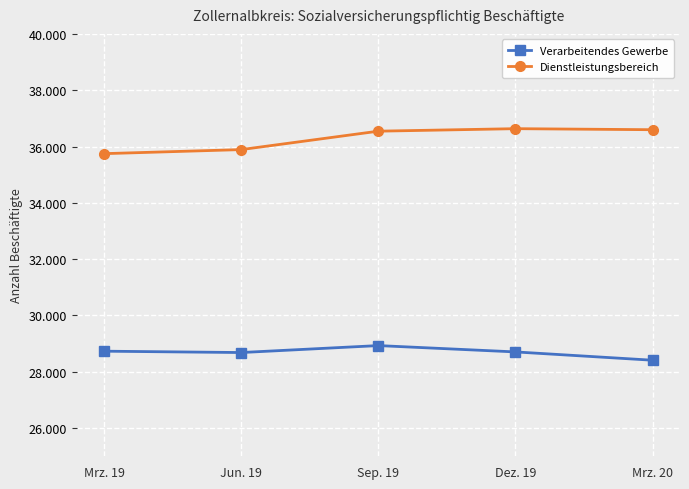

What is the label of the 5th point from the left?

Mrz. 20